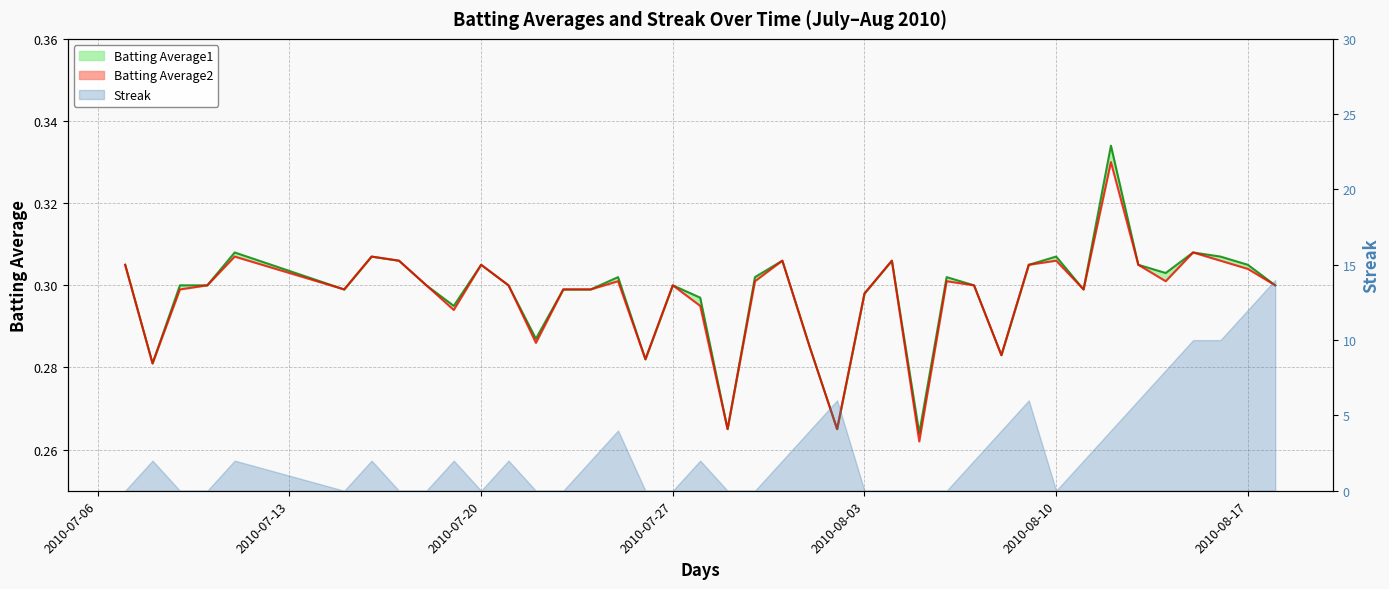

Reading left to right, transcribe all the data shown in this chart.

Batting Average1: 0.3	0.3	0.3	0.3	0.3	0.3	0.3	0.3	0.3	0.3	0.3	0.3	0.3	0.3	0.3	0.3	0.3	0.3	0.3	0.3	0.3	0.3	0.3	0.3	0.3	0.3	0.3	0.3	0.3	0.3	0.3	0.3	0.3	0.3	0.3	0.3	0.3	0.3	0.3	0.3
Batting Average2: 0.3	0.3	0.3	0.3	0.3	0.3	0.3	0.3	0.3	0.3	0.3	0.3	0.3	0.3	0.3	0.3	0.3	0.3	0.3	0.3	0.3	0.3	0.3	0.3	0.3	0.3	0.3	0.3	0.3	0.3	0.3	0.3	0.3	0.3	0.3	0.3	0.3	0.3	0.3	0.3